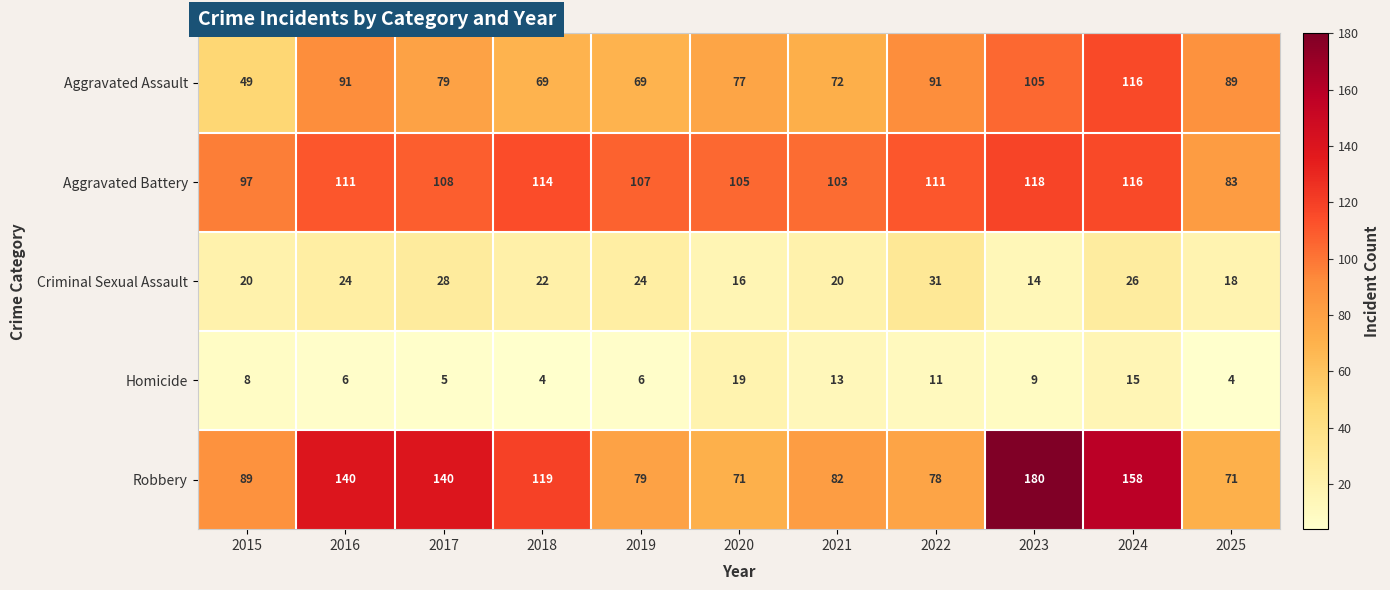

Which series has the largest total across all categories?

Robbery